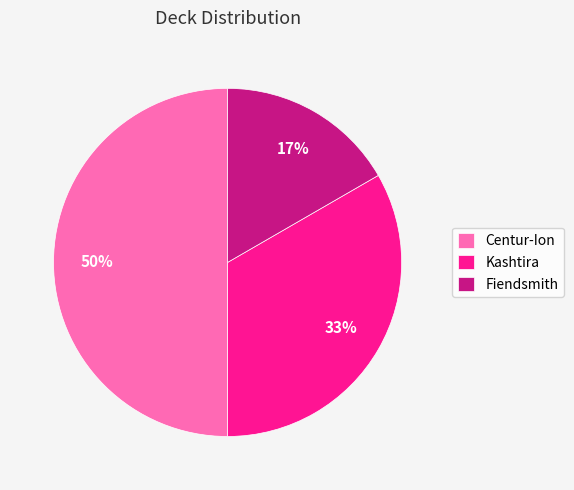

Is it true that Fiendsmith is 17% of the pie?

True